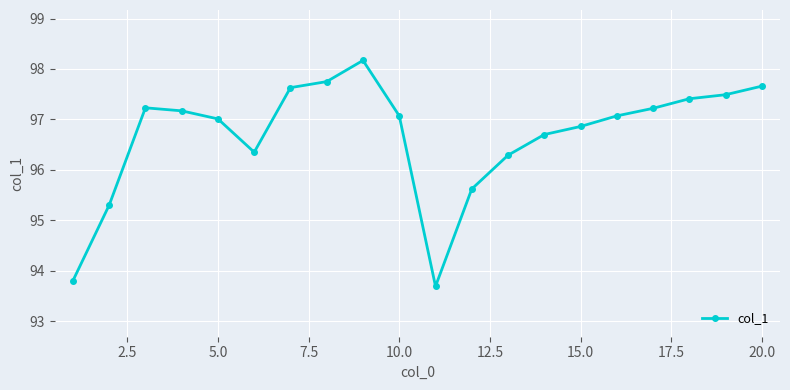

What is the sum of all values?

1933.5